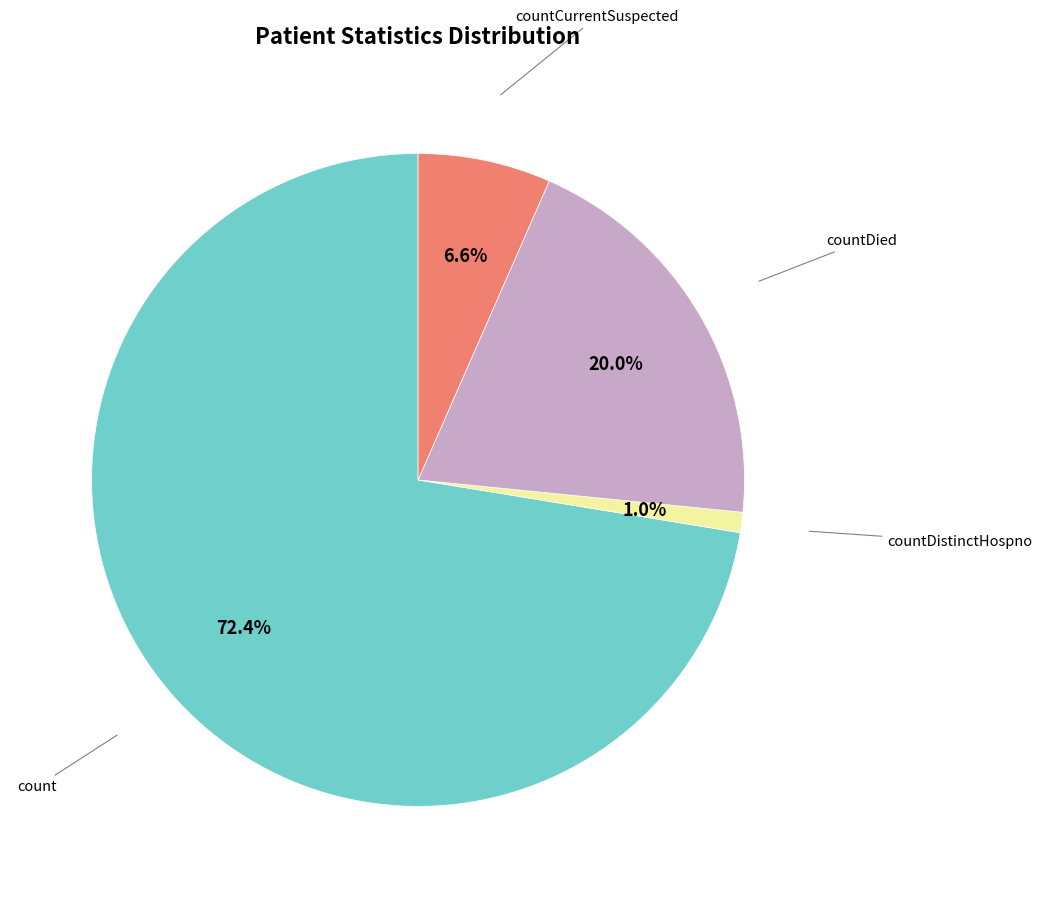

Is there a majority slice in this chart?

Yes